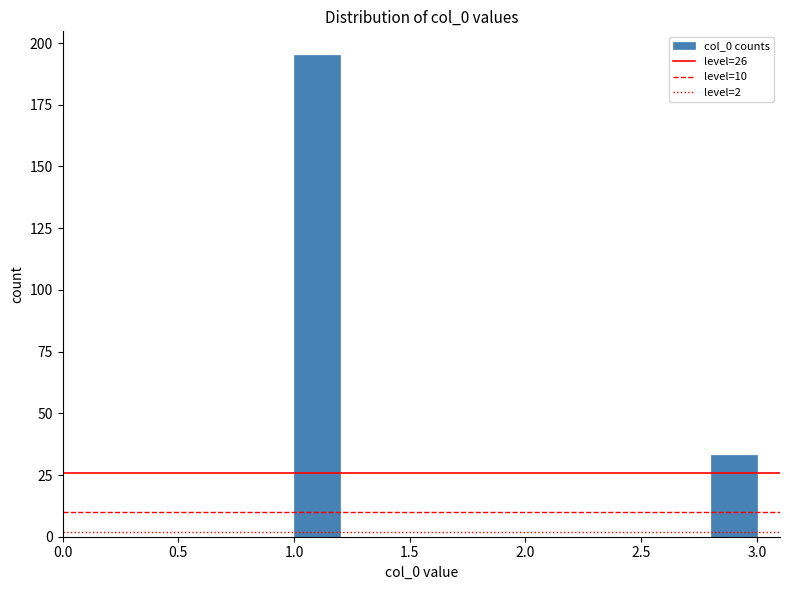

What is the height of the bar covering 2.8 to 3.0 on the x-axis? The values are not printed on the chart, so give them approximately, as read against the axis.

35